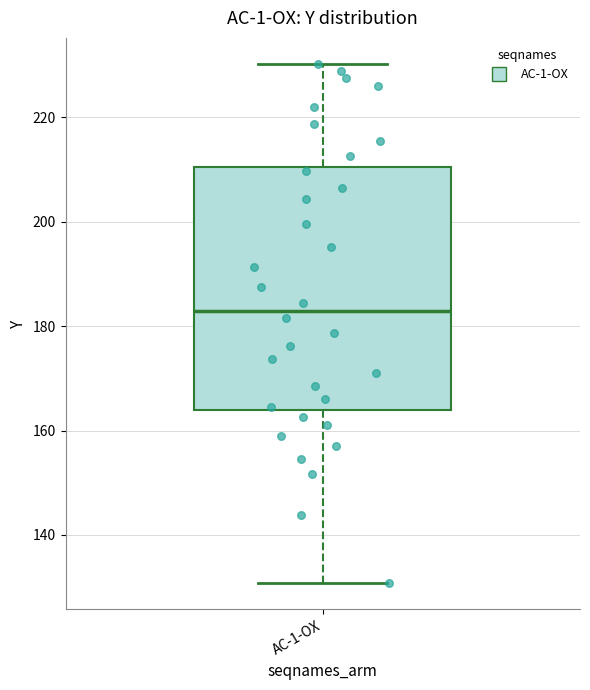

Transcribe this box plot: give where the median line is, the range the box spans, and where the two whiskers end, as read against the y-axis. The values are not printed on the chart, so give them approximately, as read against the axis.

median 182, box 164 to 210, whiskers 130 to 230